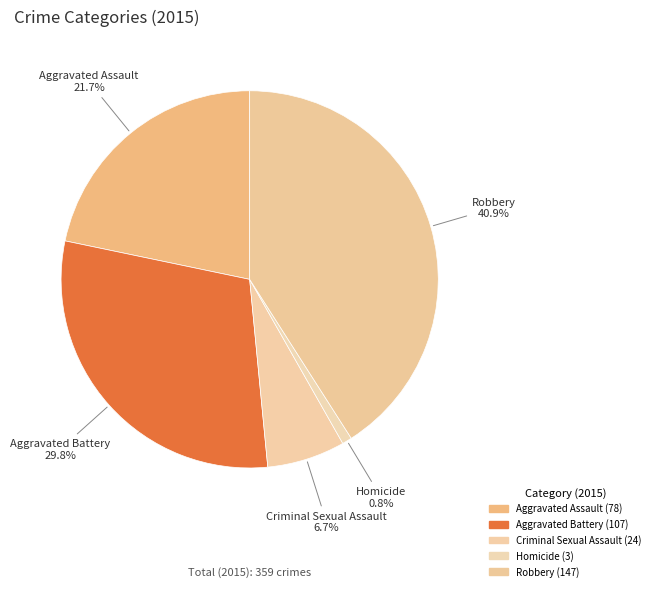

How many segments does this pie chart have?

5